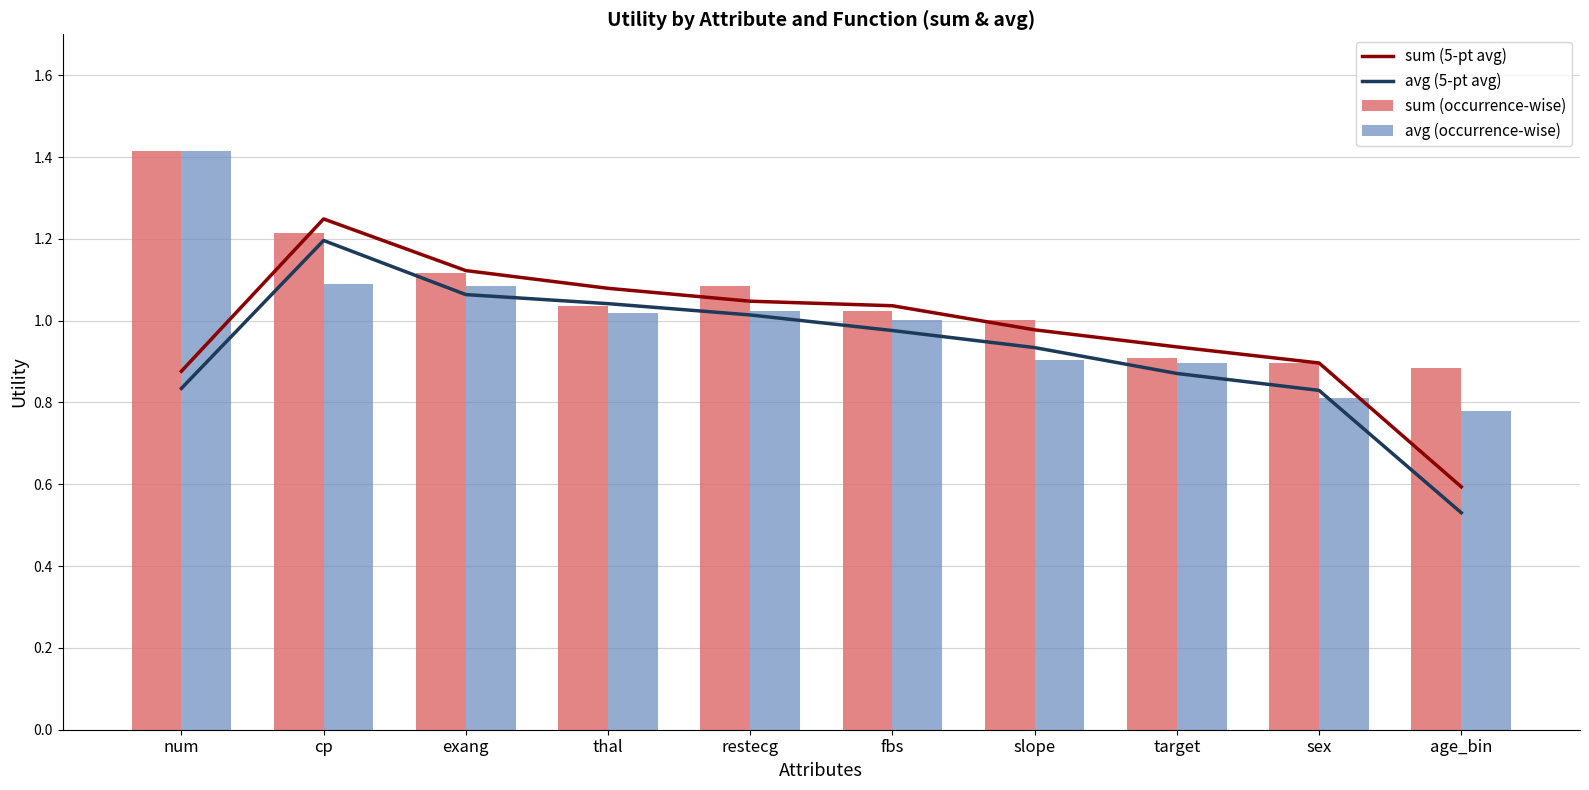

Is the value of sum (5-pt avg) at slope greater than the value of sum (occurrence-wise) at thal?

No